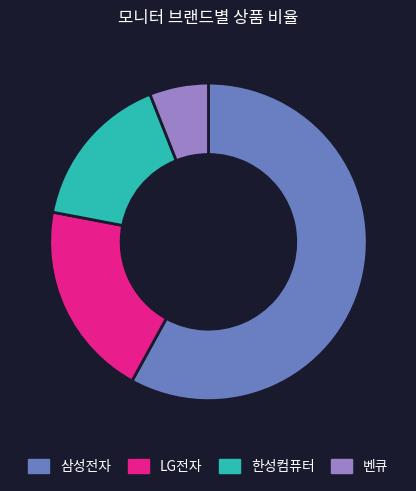

Which category has the biggest portion of the pie?

삼성전자